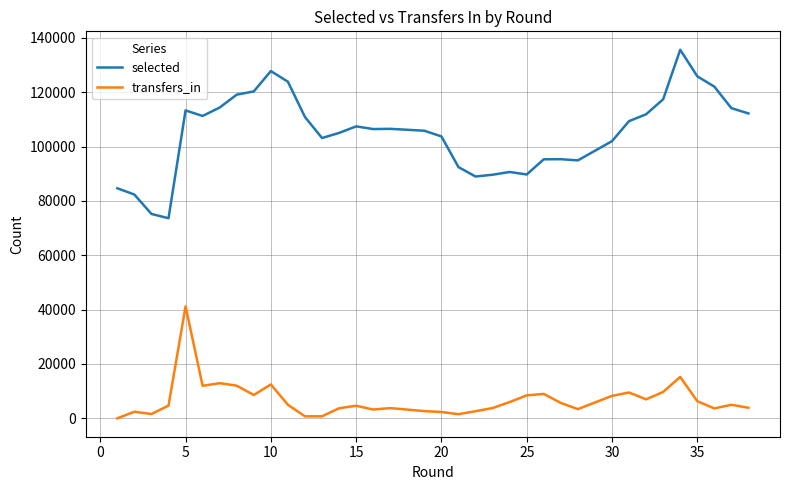

What is the difference between the maximum and minimum values in the selected series?

62010